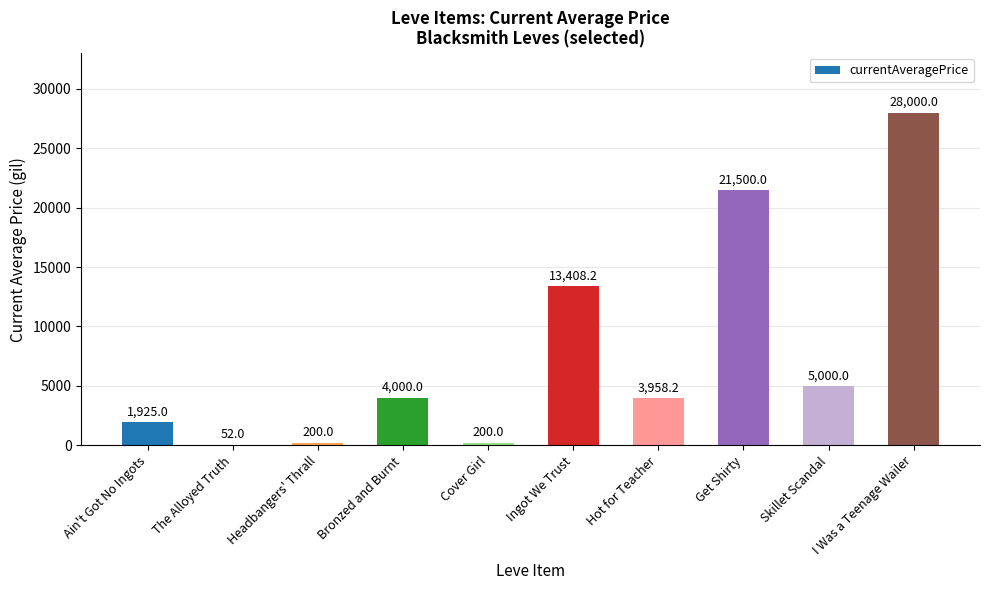

What is the average value?

7824.3